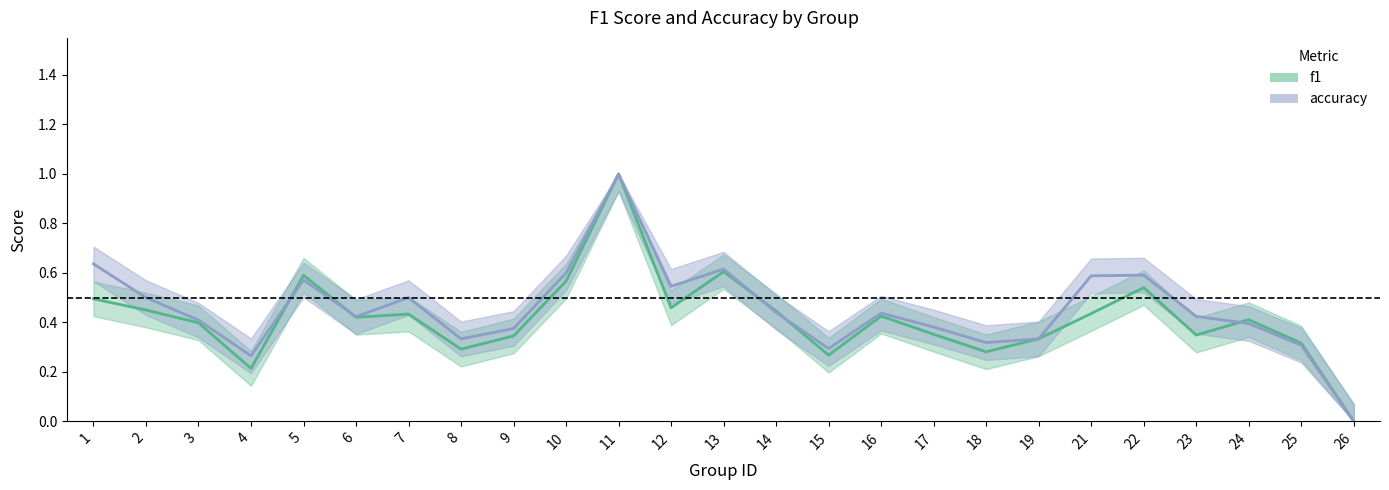

What is the difference between the accuracy values at 11 and 12?

0.5